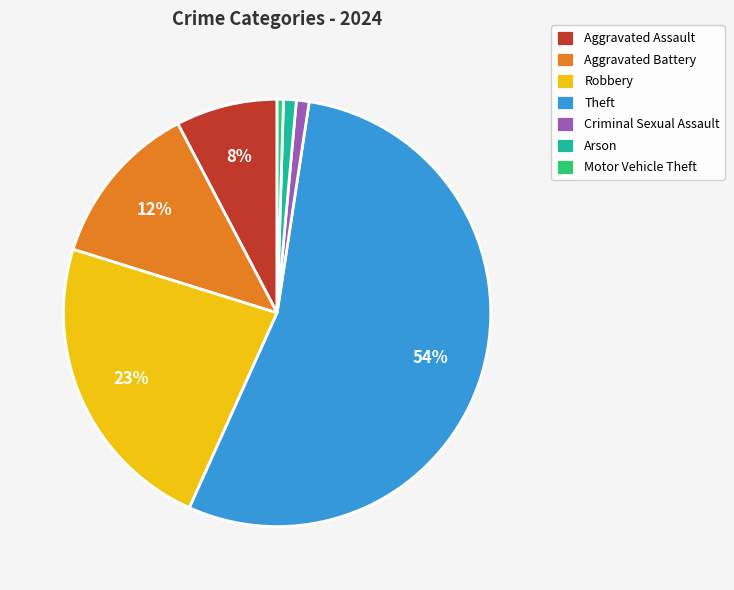

Does Aggravated Battery account for over 50% of the chart?

No